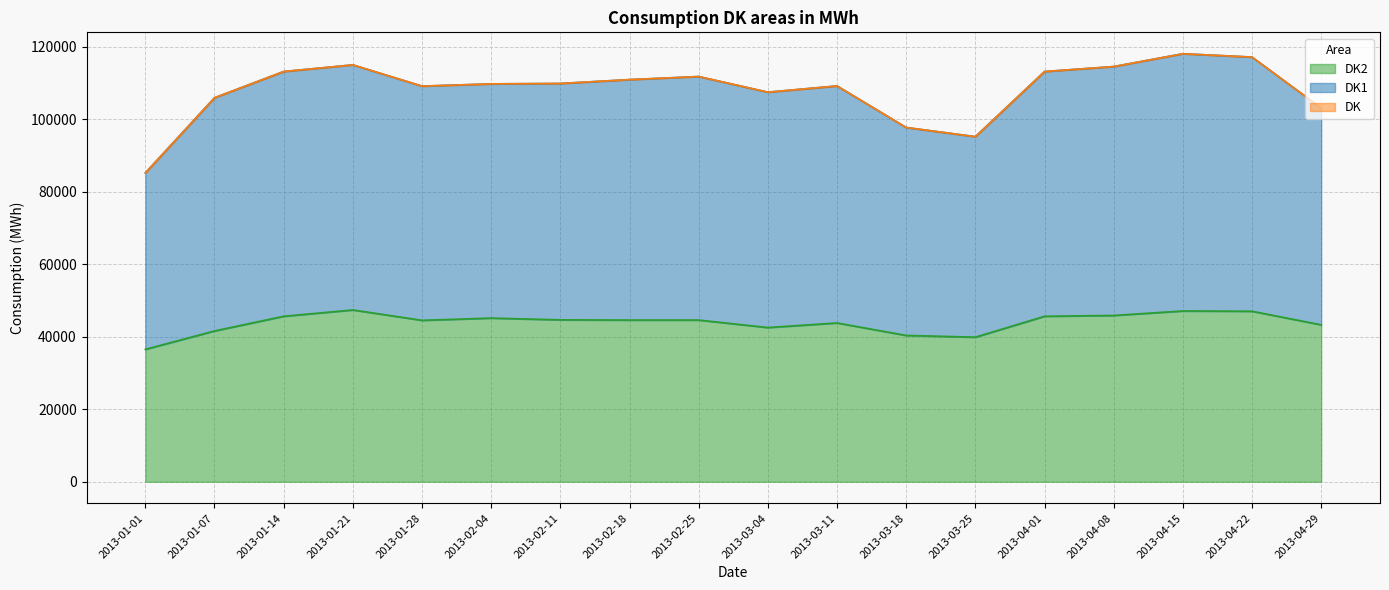

Reading left to right, extract all data points from this chart.

DK1: 2013-01-01=85176	2013-01-07=105895	2013-01-14=113128	2013-01-21=114966	2013-01-28=109106	2013-02-04=109724	2013-02-11=109838	2013-02-18=110901	2013-02-25=111747	2013-03-04=107439	2013-03-11=109155	2013-03-18=97694	2013-03-25=95174	2013-04-01=113128	2013-04-08=114501	2013-04-15=118036	2013-04-22=117115	2013-04-29=103058
DK2: 2013-01-01=36520	2013-01-07=41597	2013-01-14=45641	2013-01-21=47390	2013-01-28=44523	2013-02-04=45141	2013-02-11=44656	2013-02-18=44593	2013-02-25=44598	2013-03-04=42535	2013-03-11=43799	2013-03-18=40360	2013-03-25=39881	2013-04-01=45641	2013-04-08=45869	2013-04-15=47104	2013-04-22=47022	2013-04-29=43281
DK: 2013-01-01=85176	2013-01-07=105895	2013-01-14=113128	2013-01-21=114966	2013-01-28=109106	2013-02-04=109724	2013-02-11=109838	2013-02-18=110901	2013-02-25=111747	2013-03-04=107439	2013-03-11=109155	2013-03-18=97694	2013-03-25=95174	2013-04-01=113128	2013-04-08=114501	2013-04-15=118036	2013-04-22=117115	2013-04-29=103058